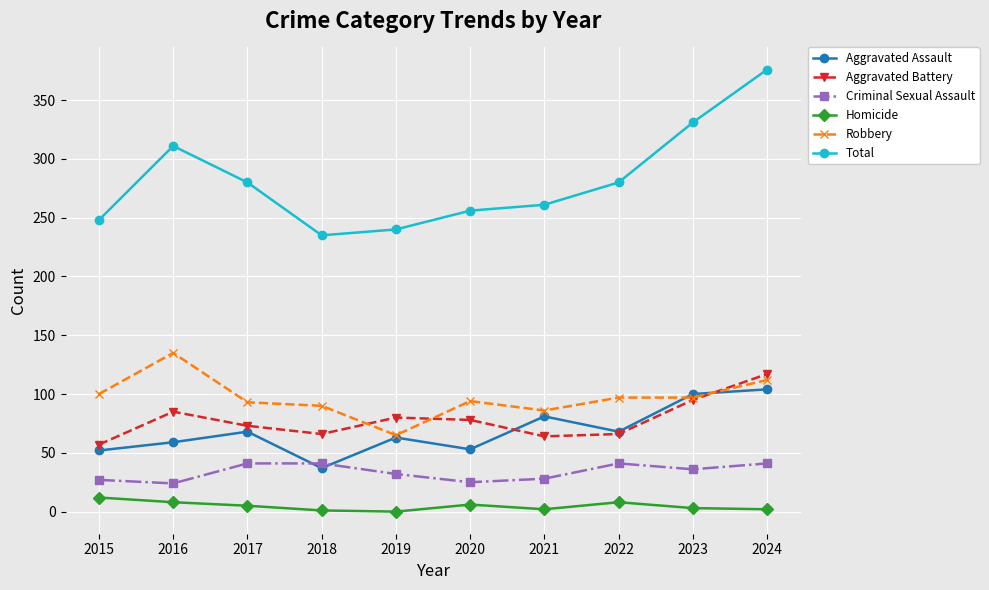

Which series has the largest total across all categories?

Total